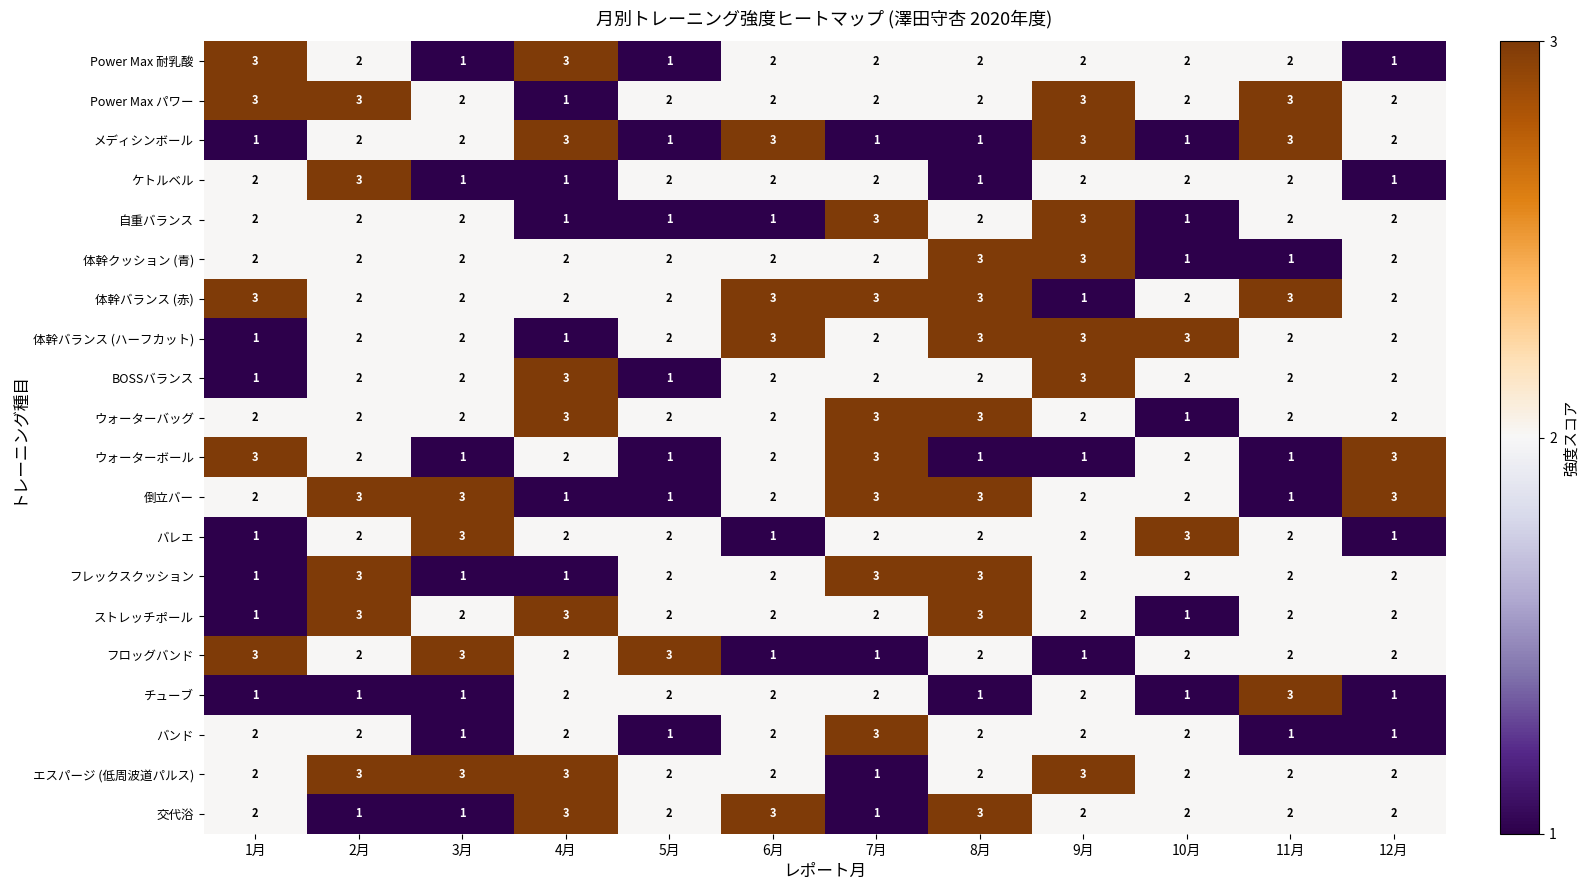

How many values in the 体幹クッション (青) series are below 2?

2